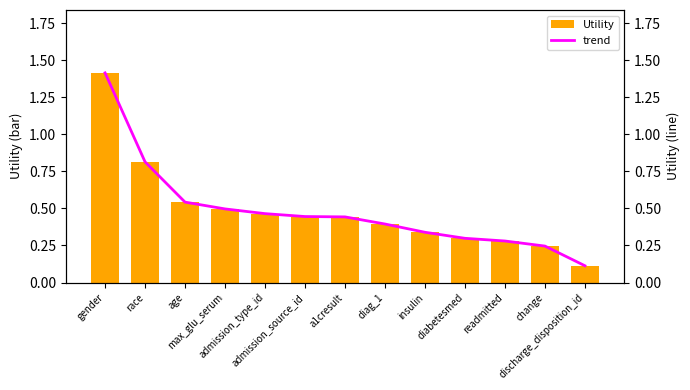

Which series has the largest total across all categories?

Utility